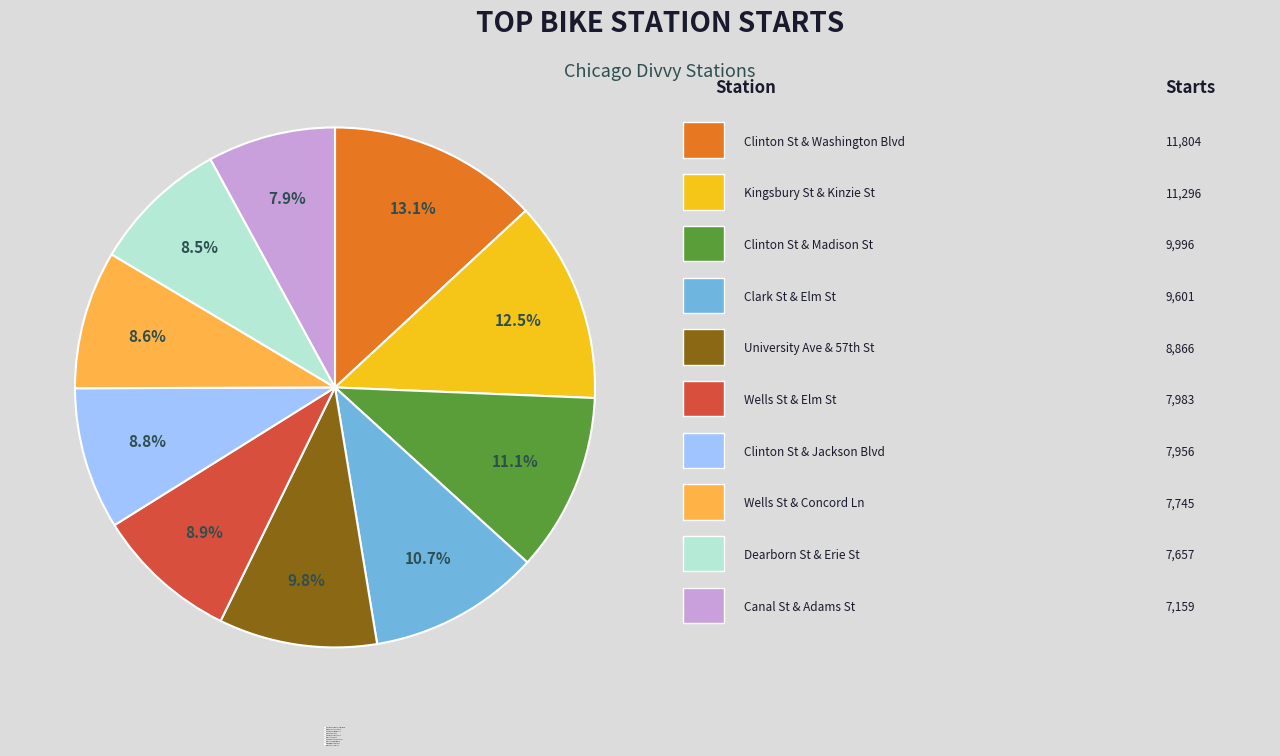

Which slice is the largest?

Clinton St & Washington Blvd